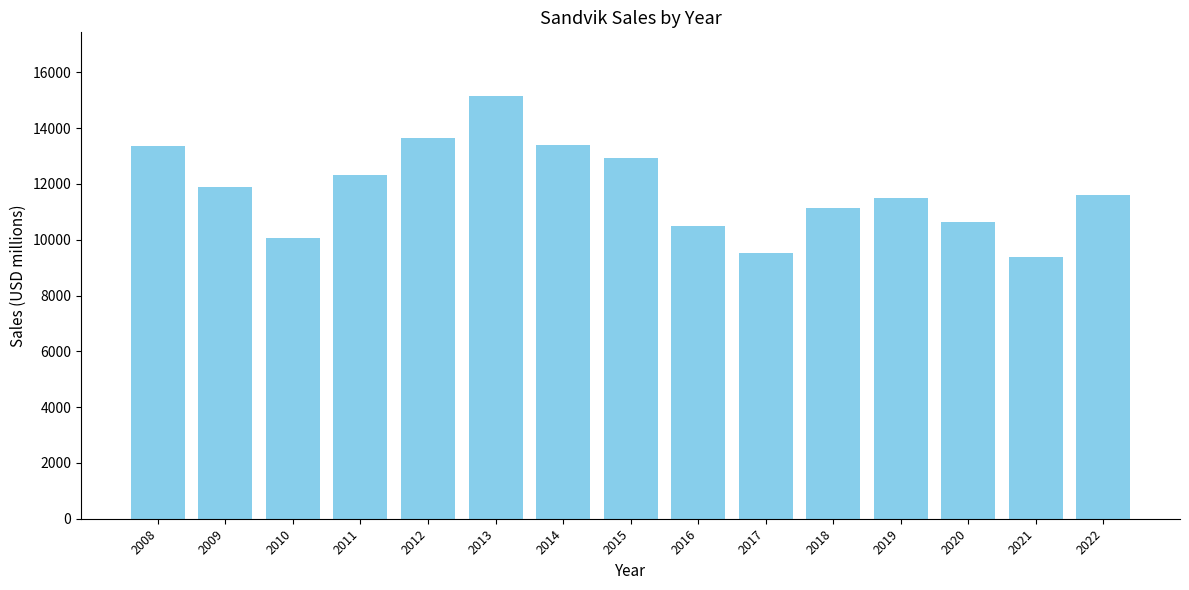

What is the change in value from 2016 to 2021?

-1093